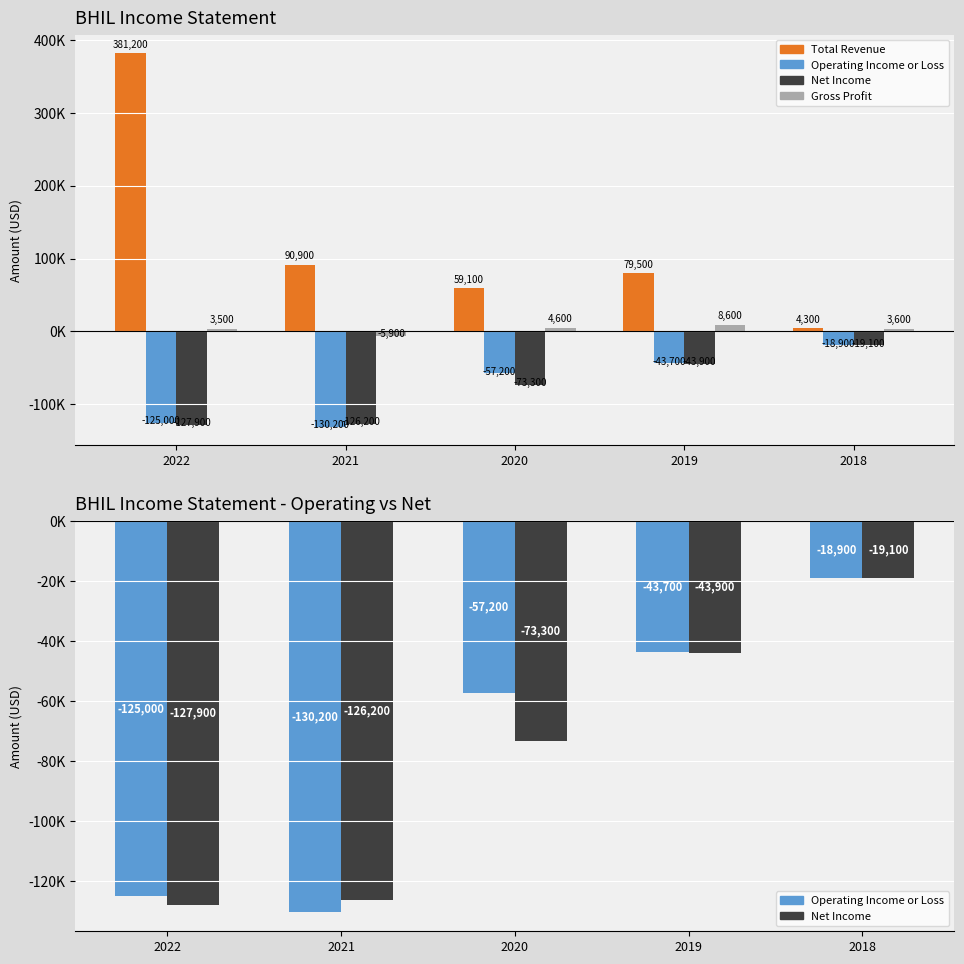

What are all the series names shown in the legend?

Total Revenue, Operating Income or Loss, Net Income, Gross Profit